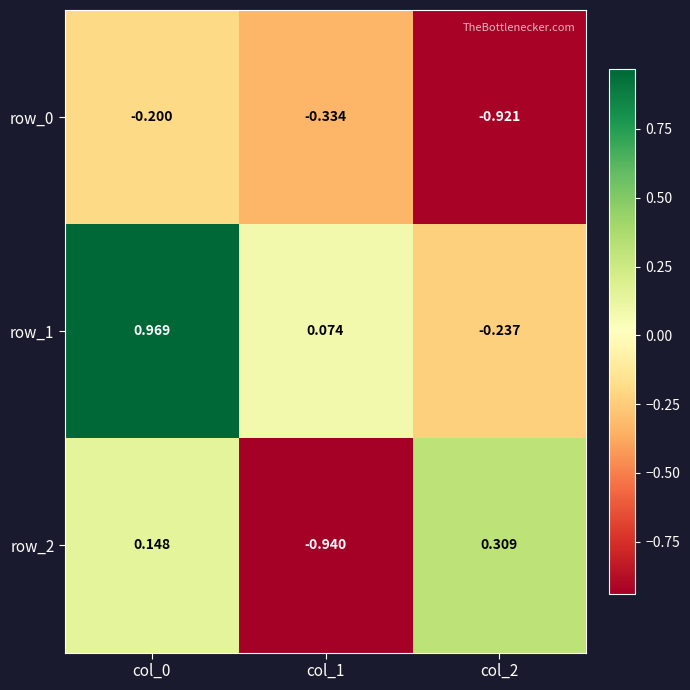

What is the greatest value displayed?

1.0